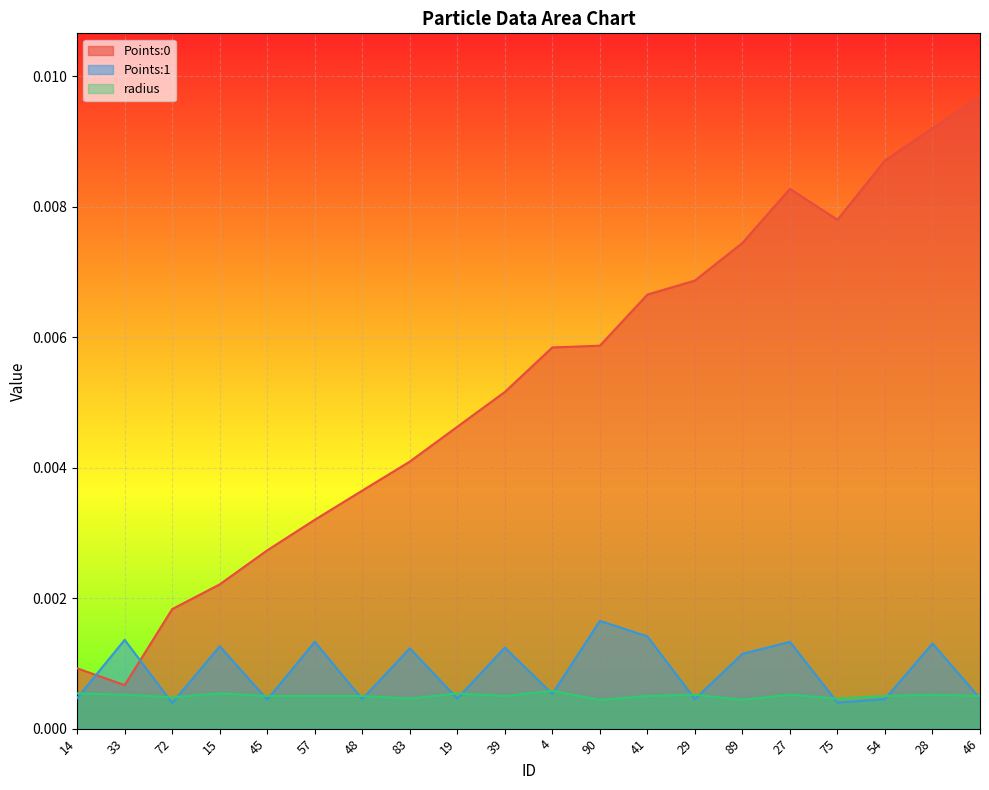

Does the chart display data point markers on the line(s)?

No